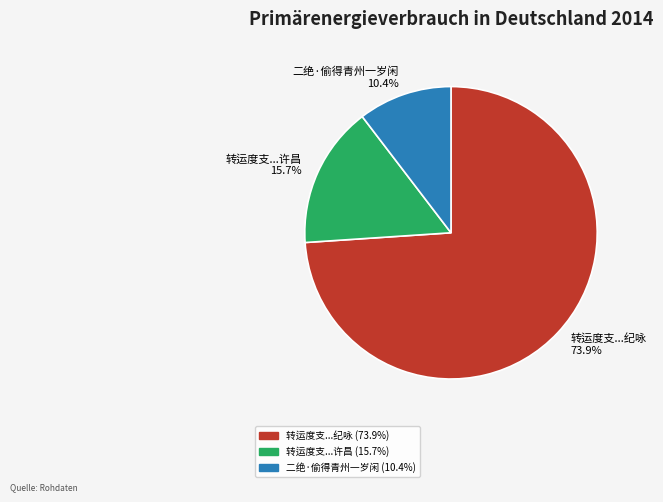

Is it true that 二绝·偷得青州一岁闲 is 1% of the pie?

False